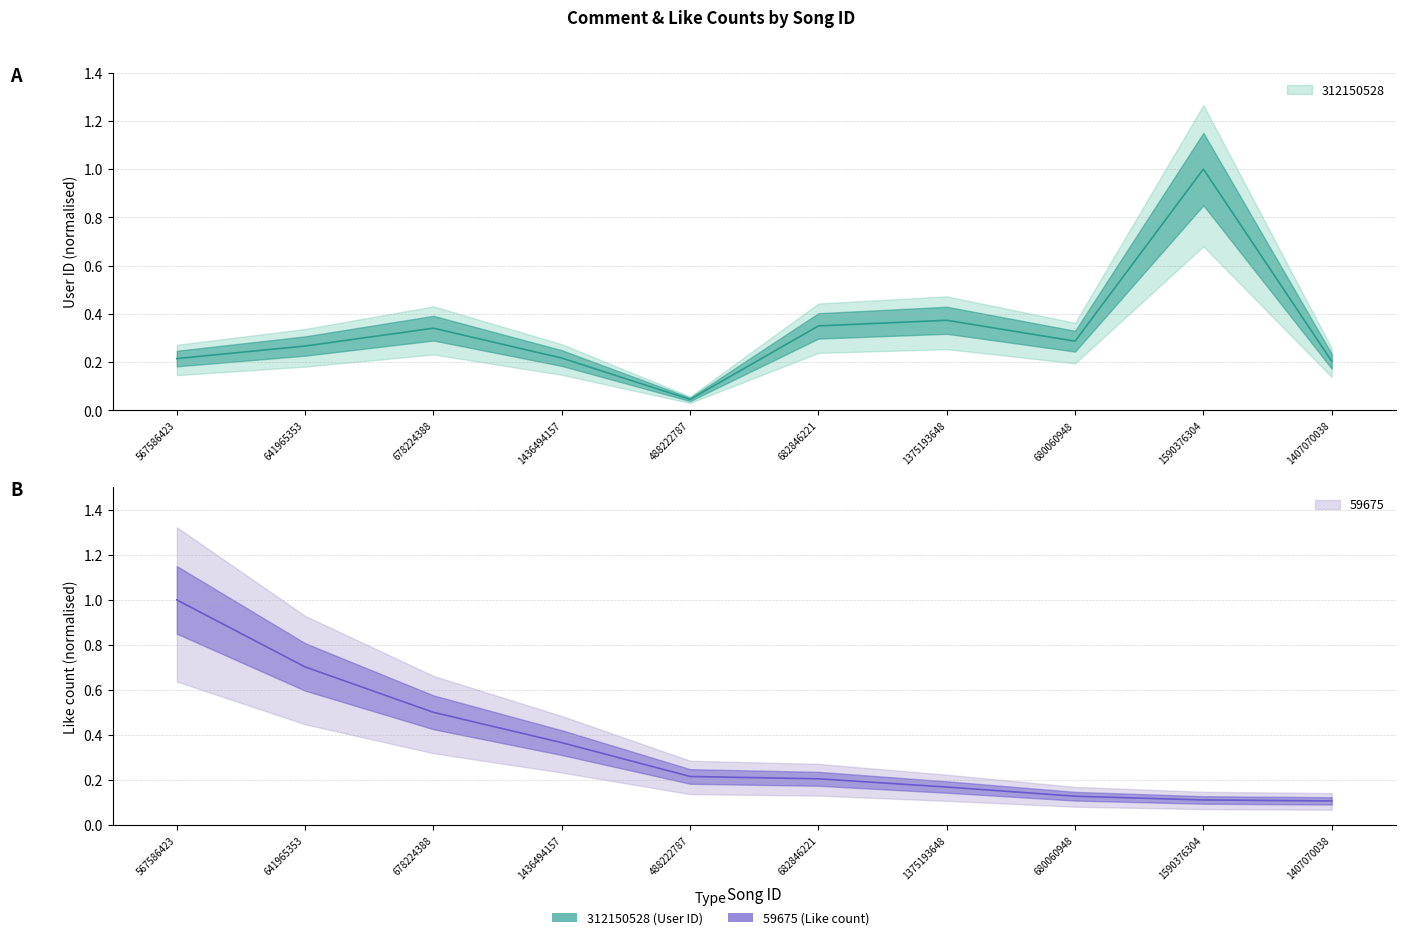

Which label corresponds to the largest value in the chart?

1590376304